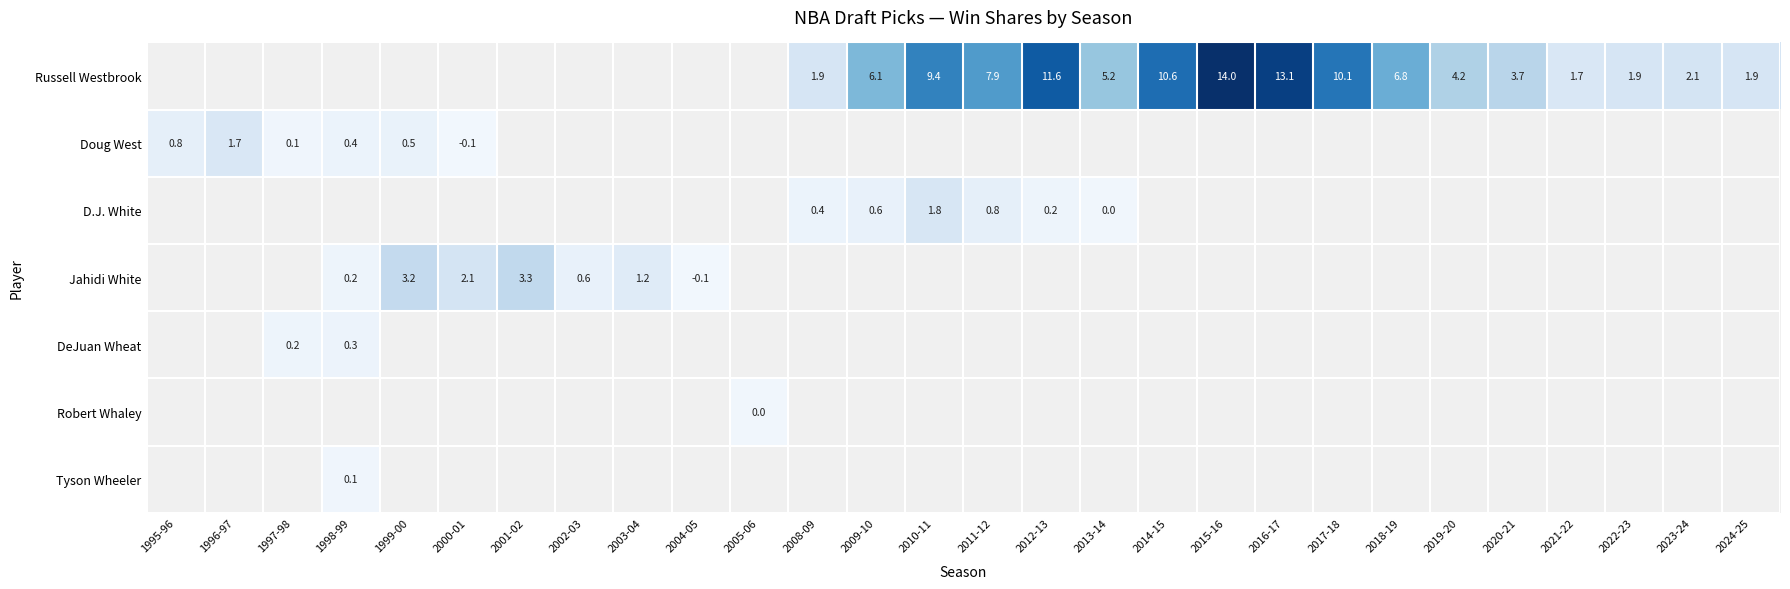

Is it true that Jahidi White equals 3.0 at 2000-01?

False